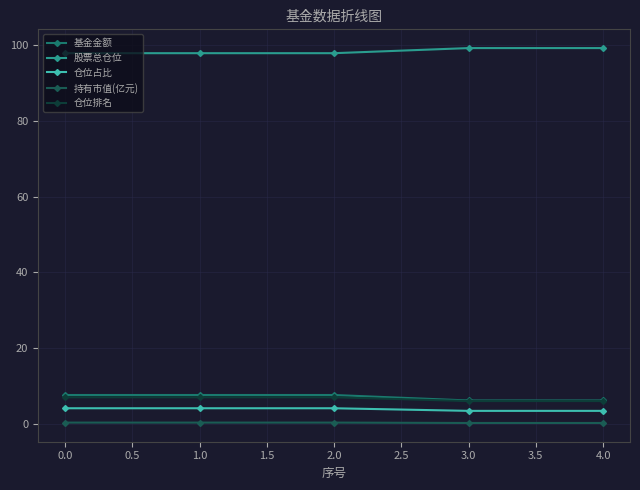

Is this an area chart (filled region under the line)?

No